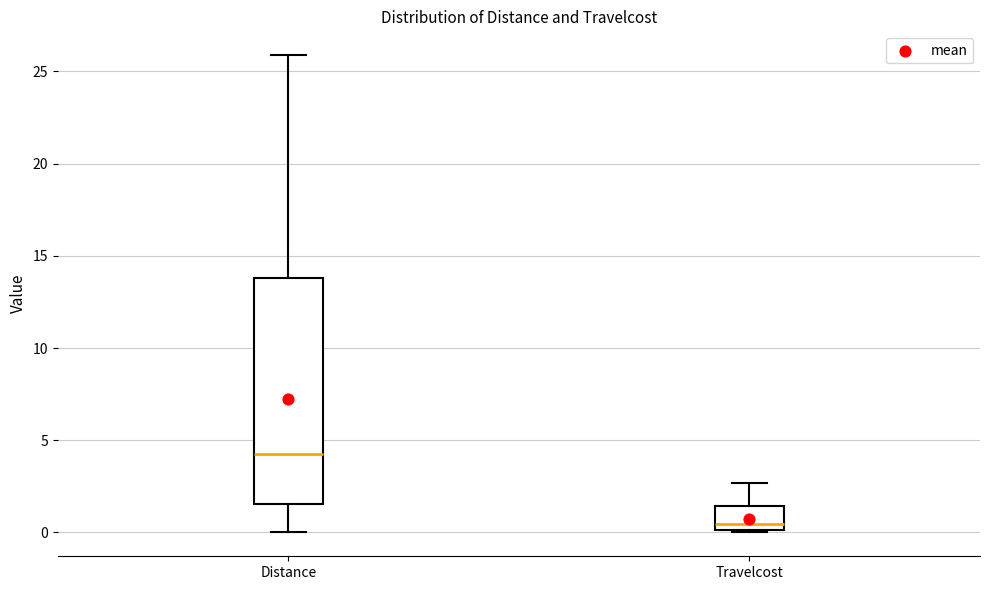

Comparing the boxes themselves (not the whiskers), which one is the tallest?

Distance